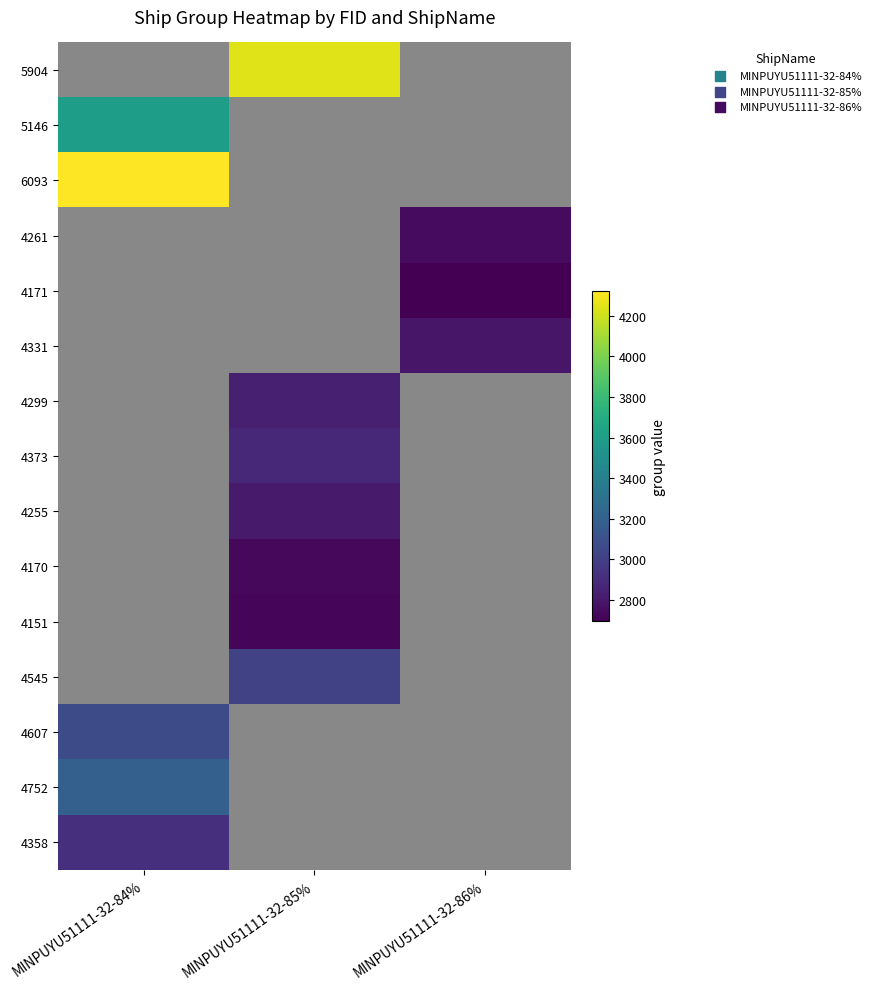

At which category does the chart reach its peak across all series?

MINPUYU51111-32-84%